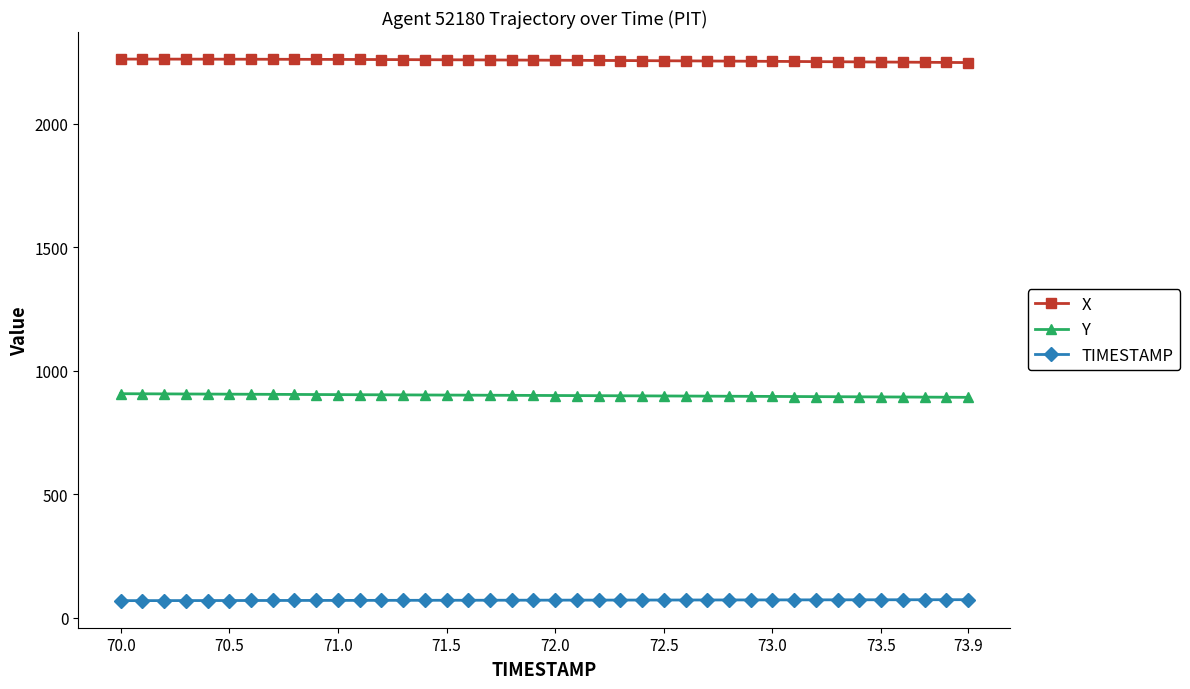

Which series has the largest total across all categories?

X